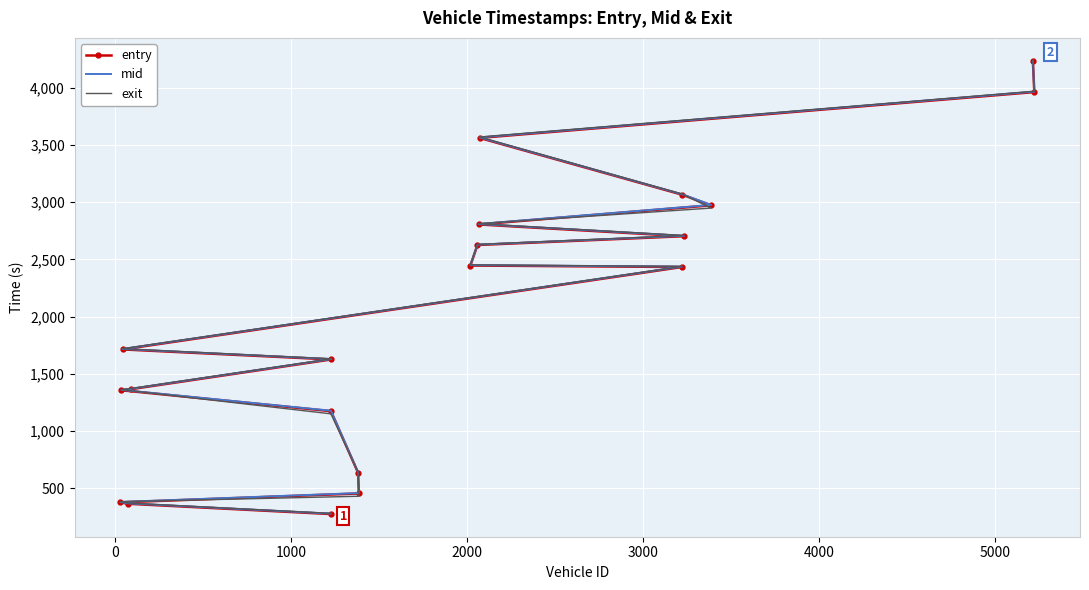

List the series in order of their peak value, lowest first.

entry, mid, exit